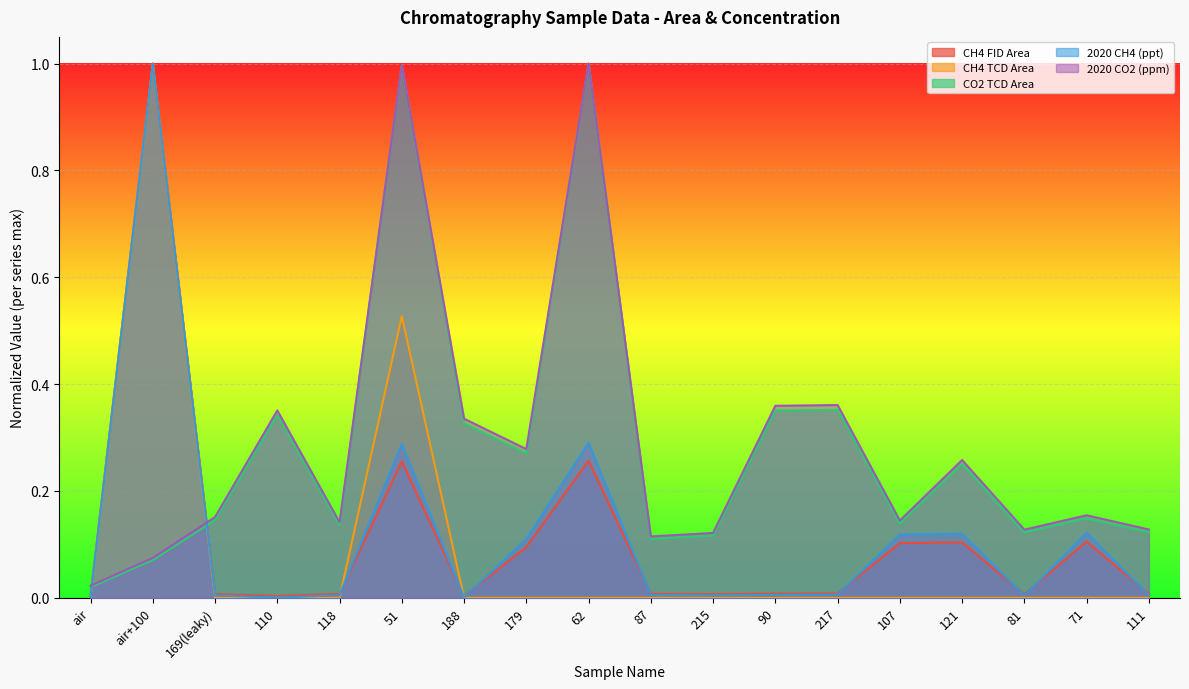

Reading left to right, transcribe all the data shown in this chart.

CH4 FID Area: air=0.0	air+100=1.0	169(leaky)=0.0	110=0.0	118=0.0	51=0.3	188=0.0	179=0.1	62=0.3	87=0.0	215=0.0	90=0.0	217=0.0	107=0.1	121=0.1	81=0.0	71=0.1	111=0.0
CH4 TCD Area: air=0.0	air+100=1.0	169(leaky)=0.0	110=0.0	118=0.0	51=0.5	188=0.0	179=0.0	62=0.0	87=0.0	215=0.0	90=0.0	217=0.0	107=0.0	121=0.0	81=0.0	71=0.0	111=0.0
CO2 TCD Area: air=0.0	air+100=0.1	169(leaky)=0.1	110=0.3	118=0.1	51=1.0	188=0.3	179=0.3	62=1.0	87=0.1	215=0.1	90=0.4	217=0.4	107=0.1	121=0.3	81=0.1	71=0.1	111=0.1
2020 CH4 (ppt): air=0.0	air+100=1.0	169(leaky)=0.0	110=0.0	118=0.0	51=0.3	188=0.0	179=0.1	62=0.3	87=0.0	215=0.0	90=0.0	217=0.0	107=0.1	121=0.1	81=0.0	71=0.1	111=0.0
2020 CO2 (ppm): air=0.0	air+100=0.1	169(leaky)=0.2	110=0.4	118=0.1	51=1.0	188=0.3	179=0.3	62=1.0	87=0.1	215=0.1	90=0.4	217=0.4	107=0.1	121=0.3	81=0.1	71=0.2	111=0.1